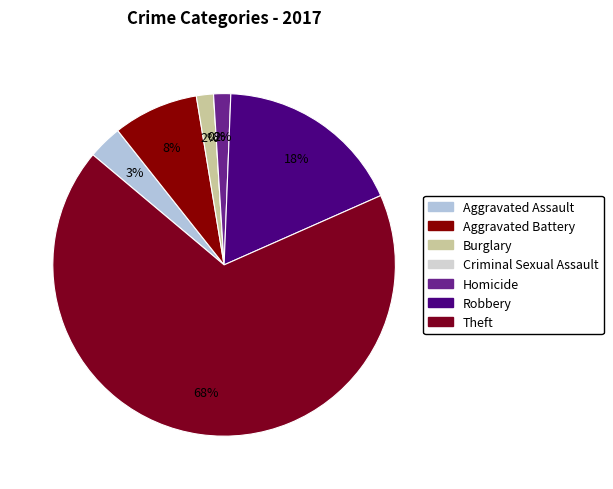

How much of the chart is everything except Robbery?

82.3%